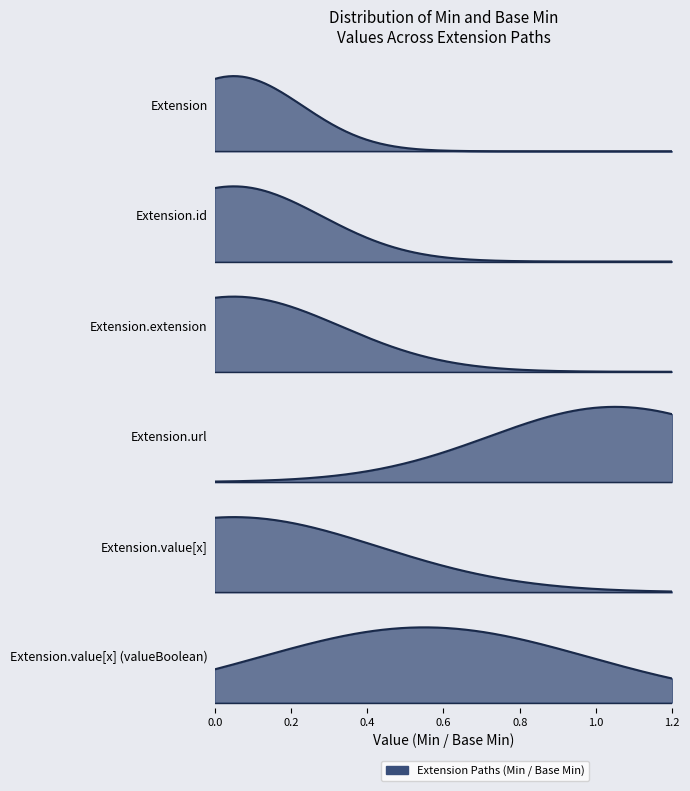

What is the approximate value of Extension.url at Min?

1